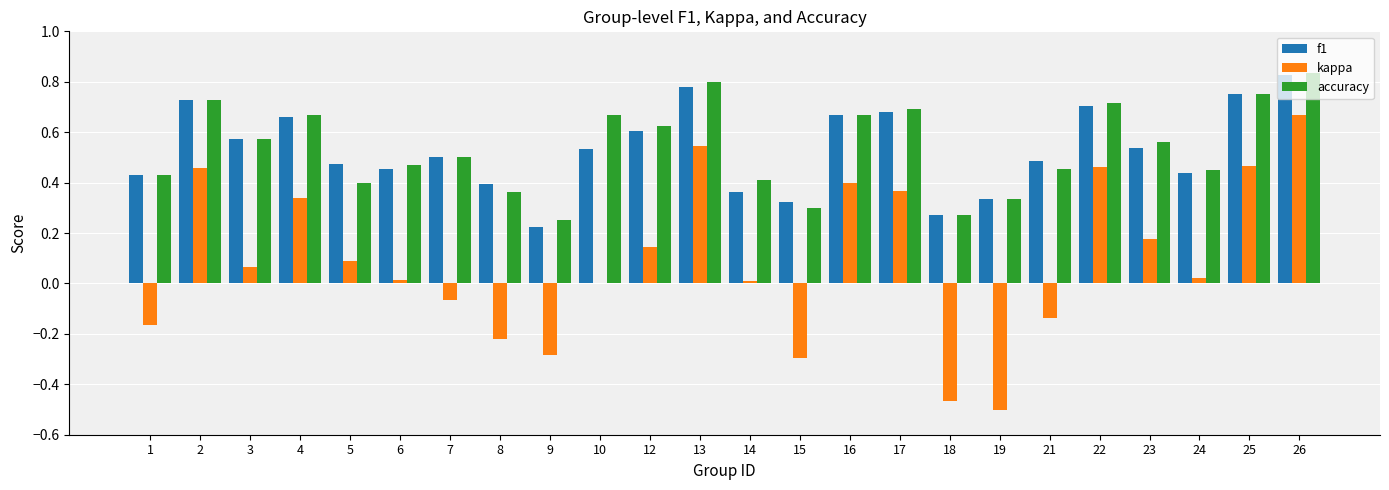

The f1 series shows 0.7 at 16. True or false?

True